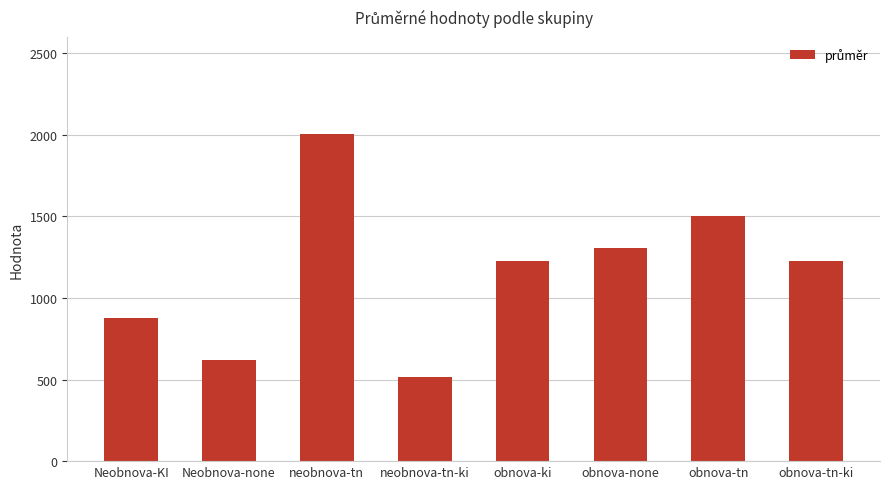

Between obnova-tn-ki and Neobnova-KI, which is larger?

obnova-tn-ki